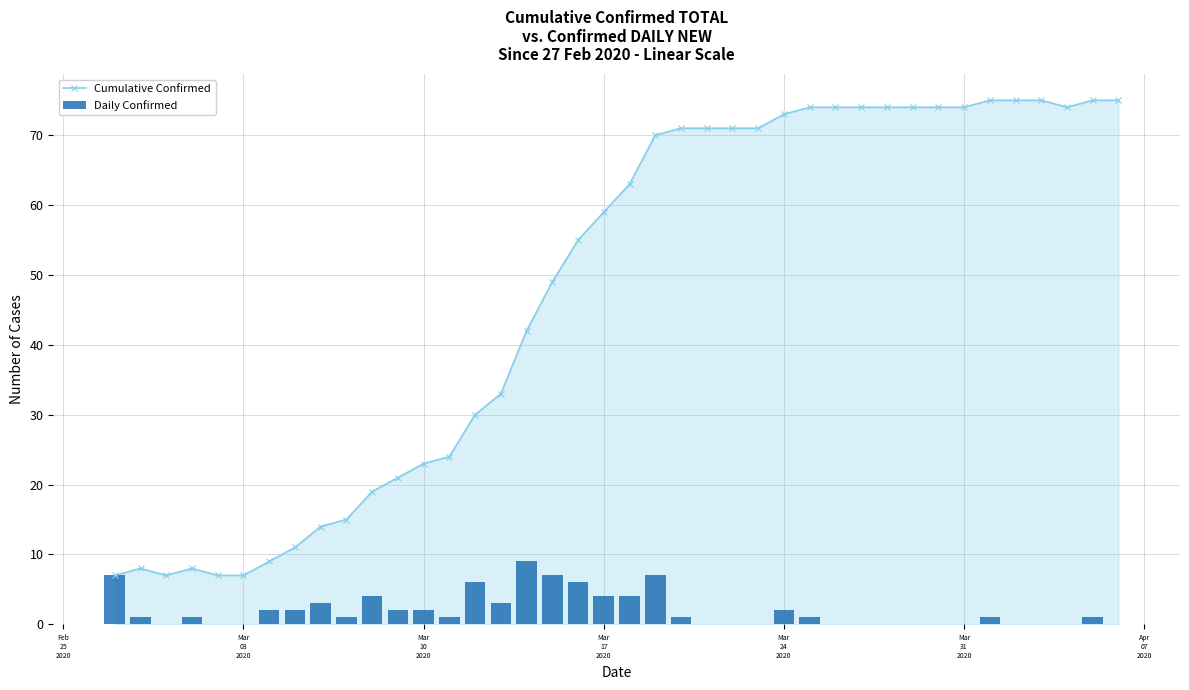

How many values in the Daily Confirmed series are below 1?

16